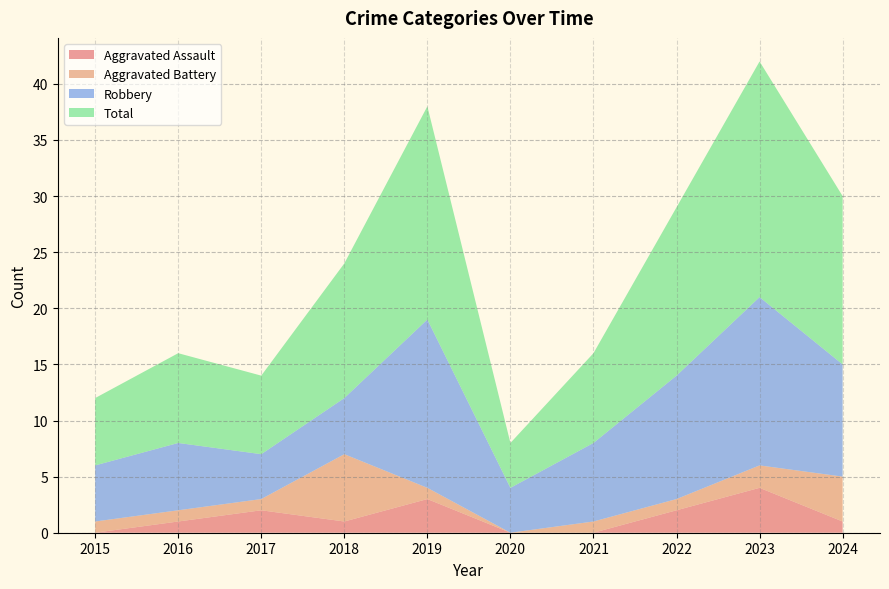

Reading left to right, transcribe all the data shown in this chart.

Aggravated Assault: 2015=0	2016=1	2017=2	2018=1	2019=3	2020=0	2021=0	2022=2	2023=4	2024=1
Aggravated Battery: 2015=1	2016=1	2017=1	2018=6	2019=1	2020=0	2021=1	2022=1	2023=2	2024=4
Robbery: 2015=5	2016=6	2017=4	2018=5	2019=15	2020=4	2021=7	2022=11	2023=15	2024=10
Total: 2015=6	2016=8	2017=7	2018=12	2019=19	2020=4	2021=8	2022=15	2023=21	2024=15